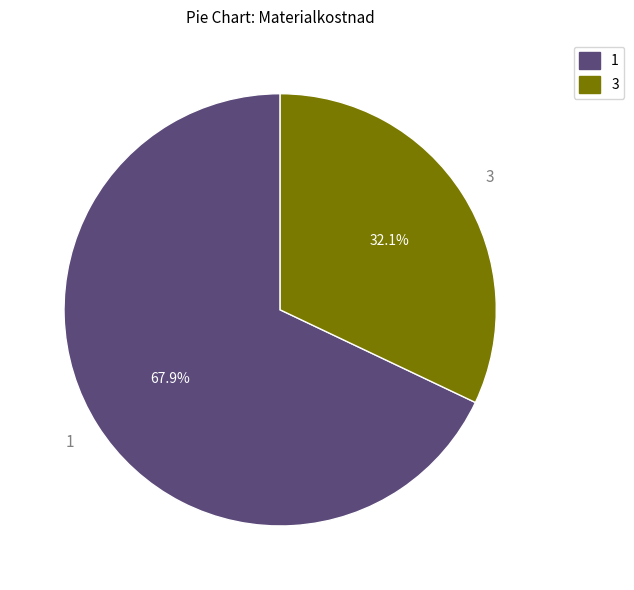

How many segments does this pie chart have?

2